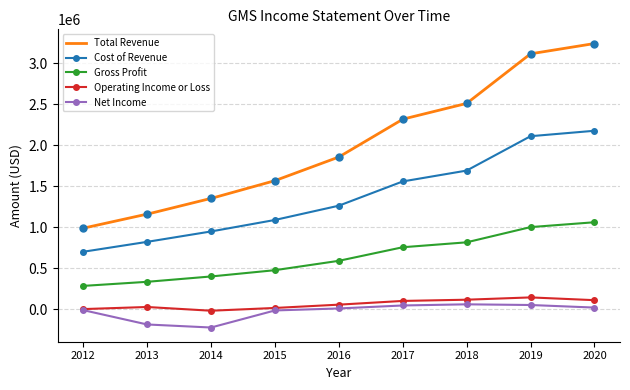

Reading left to right, what are all the values shown in this chart?

Total Revenue: 2012=990700	2013=1161600	2014=1353300	2015=1570100	2016=1858200	2017=2319100	2018=2511500	2019=3116000	2020=3241300
Cost of Revenue: 2012=703400	2013=824300	2014=951000	2015=1091100	2016=1265000	2017=1560600	2018=1692900	2019=2111900	2020=2178100
Gross Profit: 2012=287400	2013=337300	2014=402400	2015=479000	2016=593200	2017=758600	2018=818600	2019=1004100	2020=1063200
Operating Income or Loss: 2012=4900	2013=30400	2014=-15100	2015=18700	2016=58900	2017=104300	2018=119200	2019=147200	2020=113600
Net Income: 2012=-7800	2013=-182600	2014=-219800	2015=-11700	2016=12600	2017=48900	2018=63000	2019=54600	2020=23300